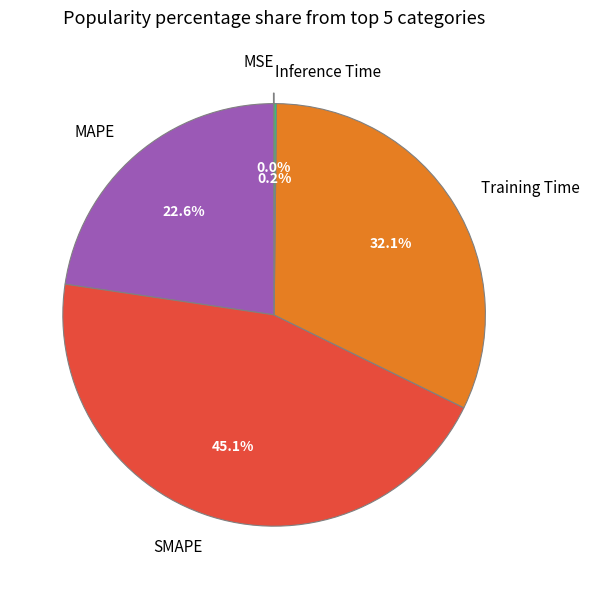

Does any single category account for the majority?

No